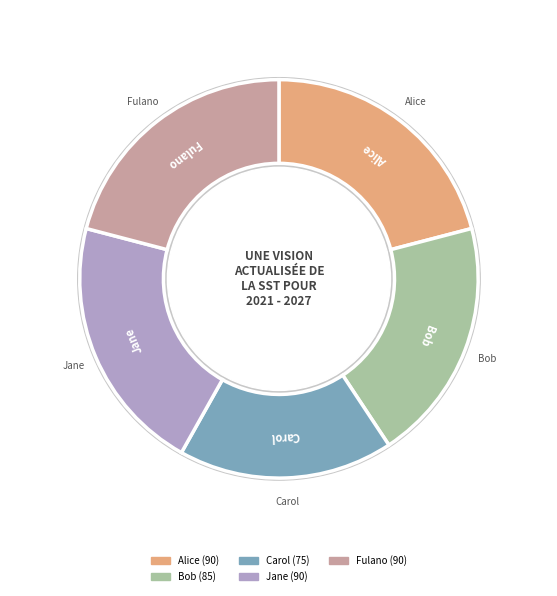

Count the number of slices in the pie.

5